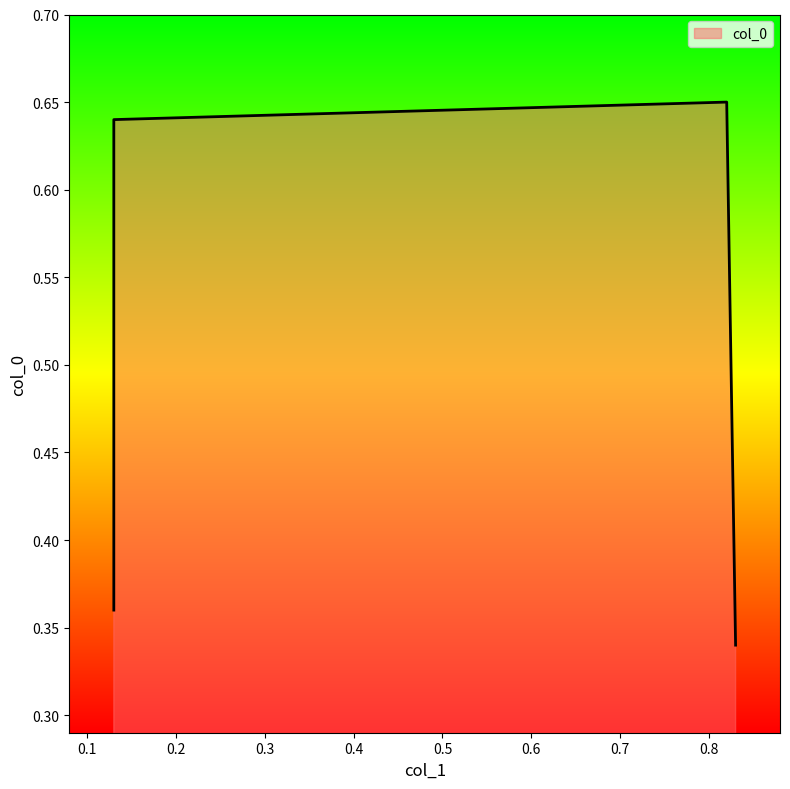

True or false: there are more than 1 points higher than both neighbors.

False